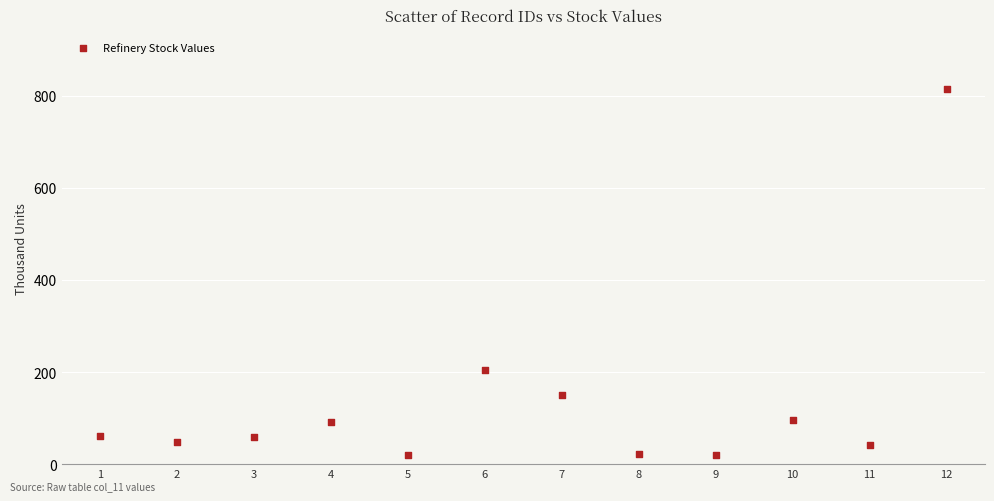

What Y value in the scatter plot is closest to 417?

205.5